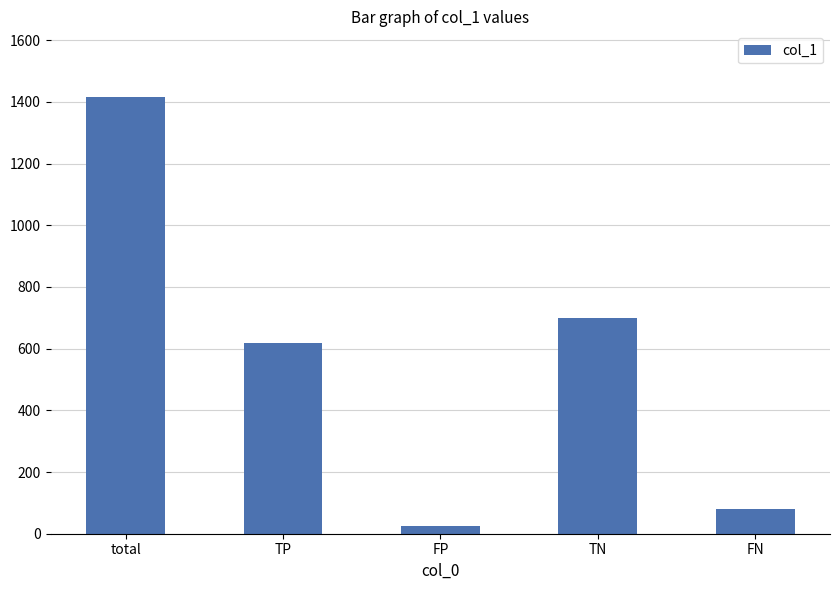

What is the ratio of the value at TN to the value at TP?

1.1